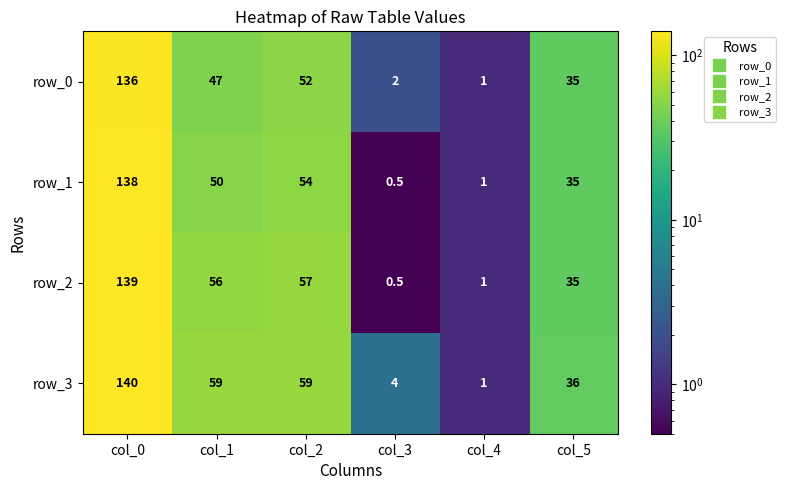

Reading right to left, extract all data points from this chart.

row_0: 35.0	1.0	2.0	52.0	47.0	136.0
row_1: 35.0	1.0	0.5	54.0	50.0	138.0
row_2: 35.0	1.0	0.5	57.0	56.0	139.0
row_3: 36.0	1.0	4.0	59.0	59.0	140.0